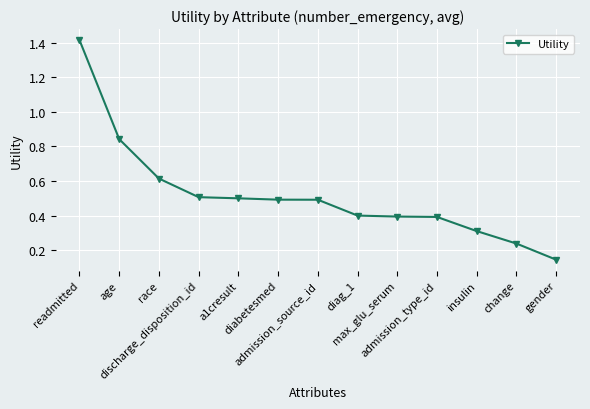

What is the difference between the second highest and minimum values?

0.7